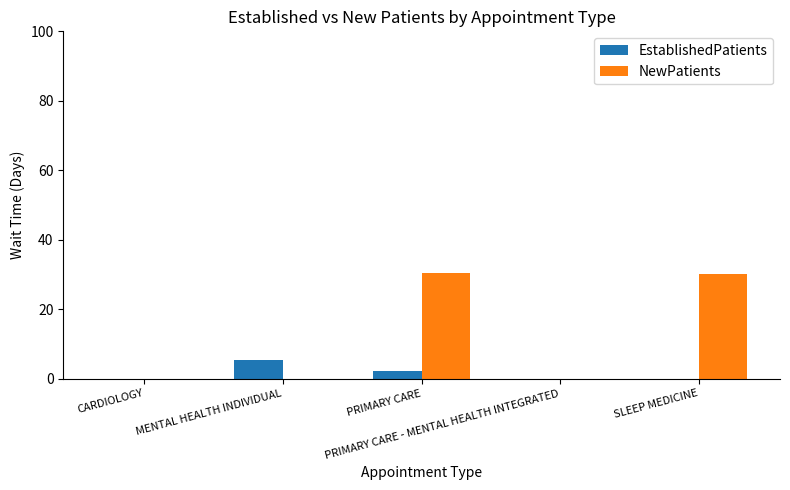

Does the chart contain stacked bars?

No